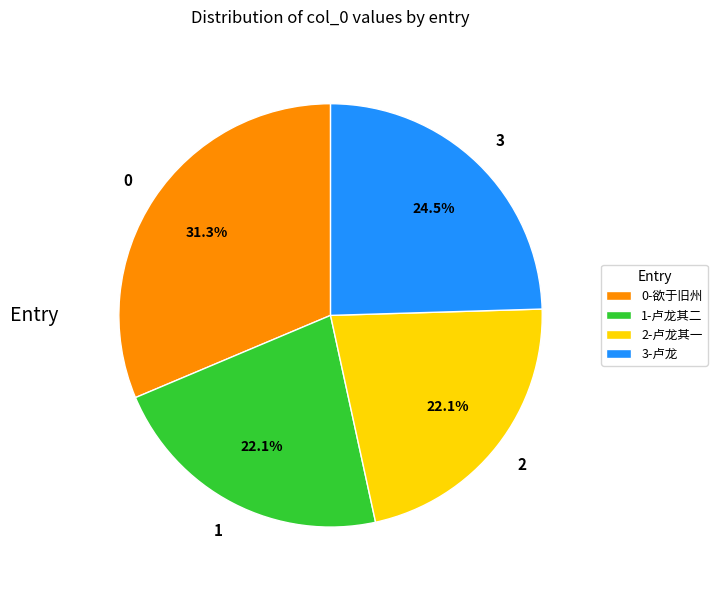

What is the largest slice in the pie chart?

0-欲于旧州